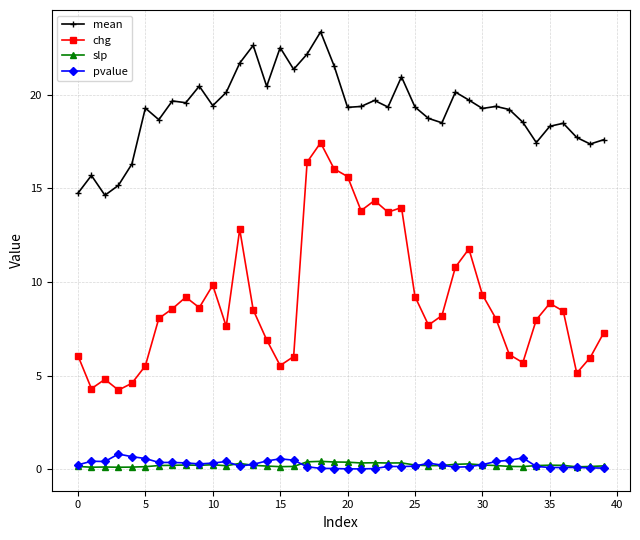

How many categories are shown in the chart?

40